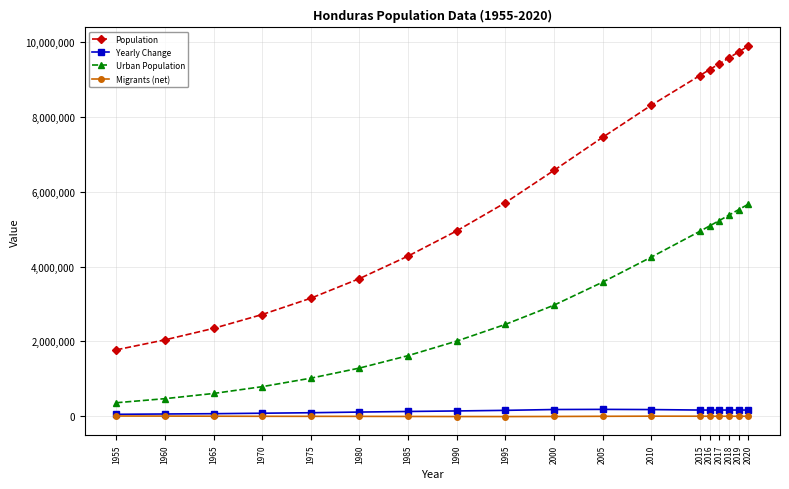

What is the highest value of the Urban Population series?

5672054